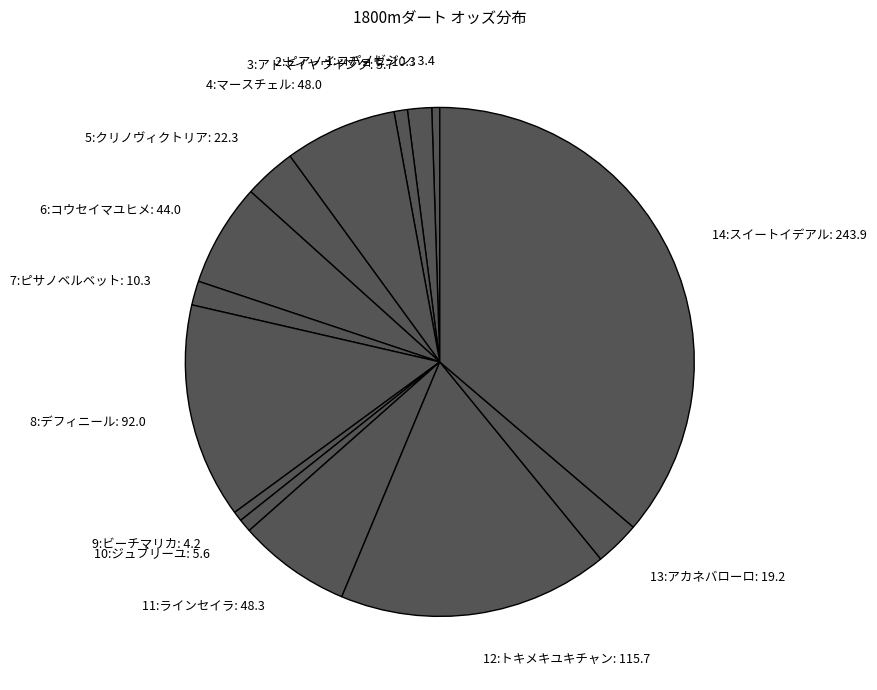

True or false: 10:ジュブリーユ: 5.6 accounts for 1% of the total.

True